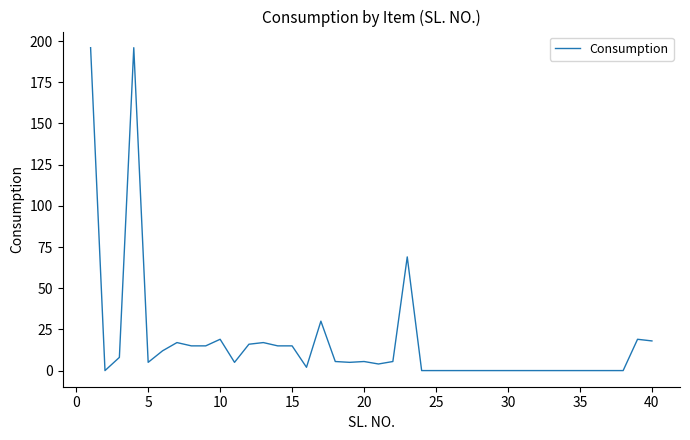

The chart shows a value of -120.9 at 25. True or false?

False